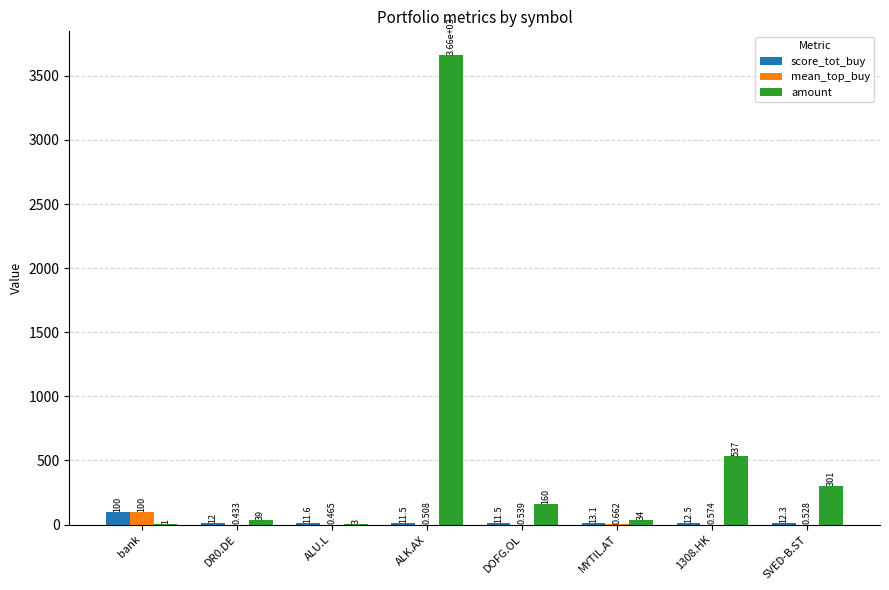

Count the number of data series in this chart.

3